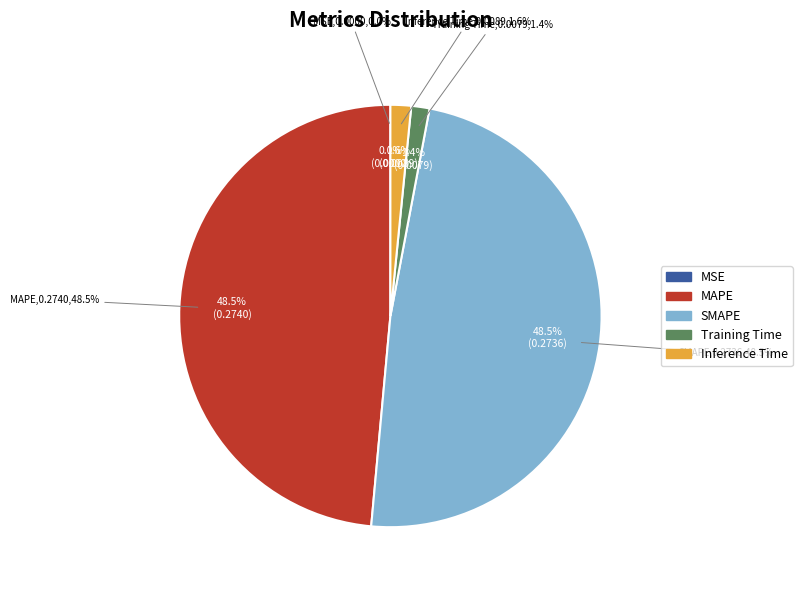

Combined, what portion of the pie is MSE and Inference Time?

1.6%